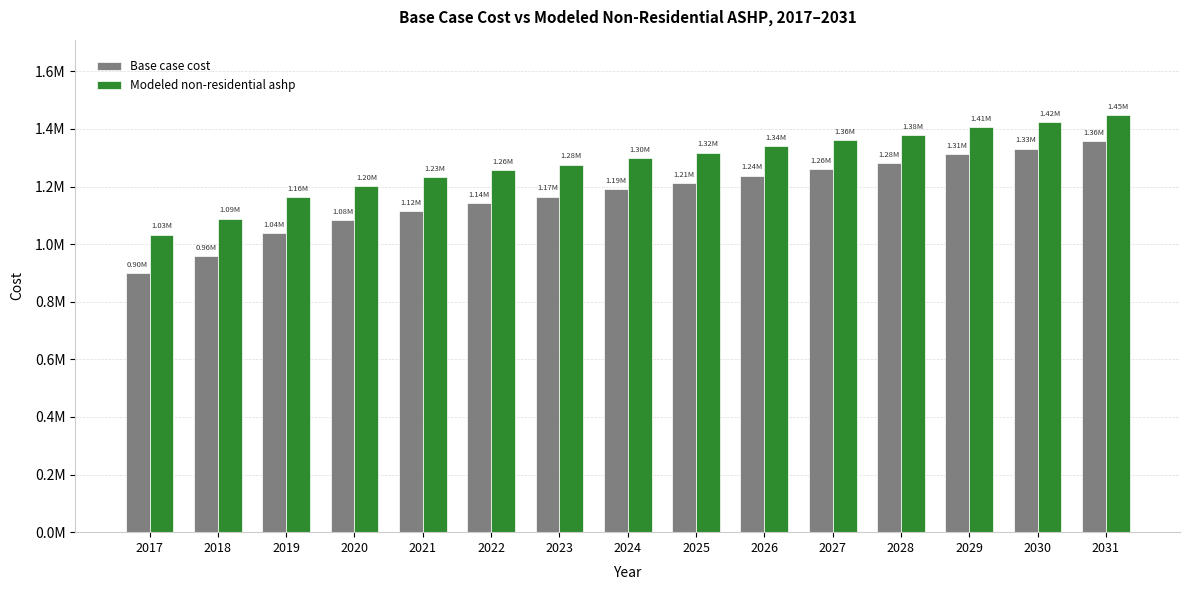

Are the bars horizontal?

No